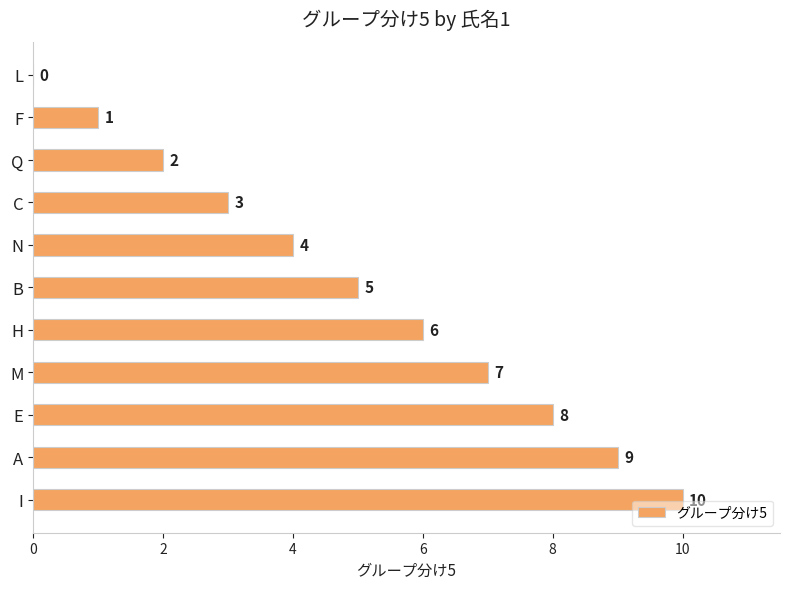

Read the value at M.

7